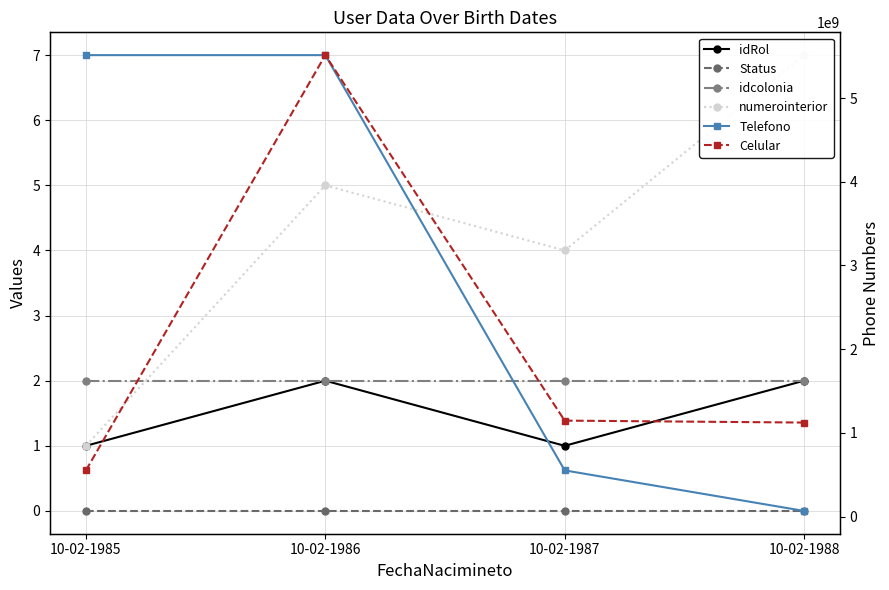

True or false: idRol has more than 2 interior local peaks.

False